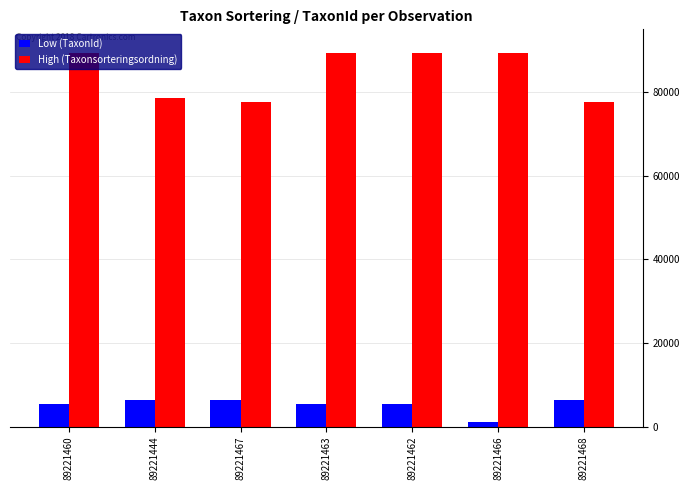

What are all the series names shown in the legend?

Low (TaxonId), High (Taxonsorteringsordning)